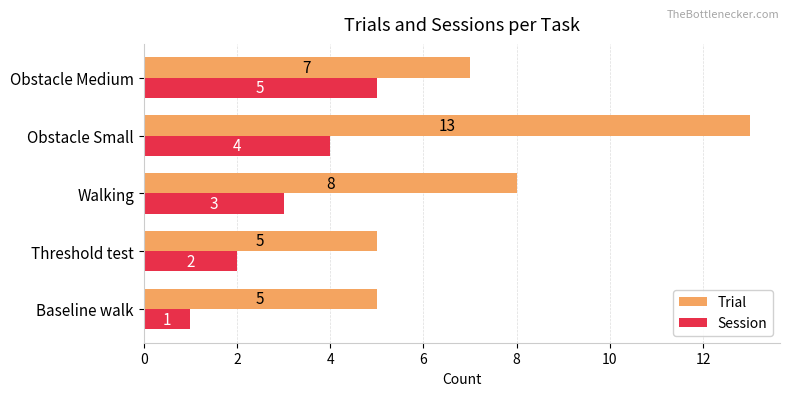

Which series changed the most between Walking and Obstacle Small?

Trial